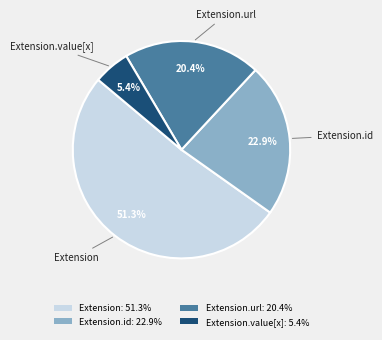

Count the number of slices in the pie.

4